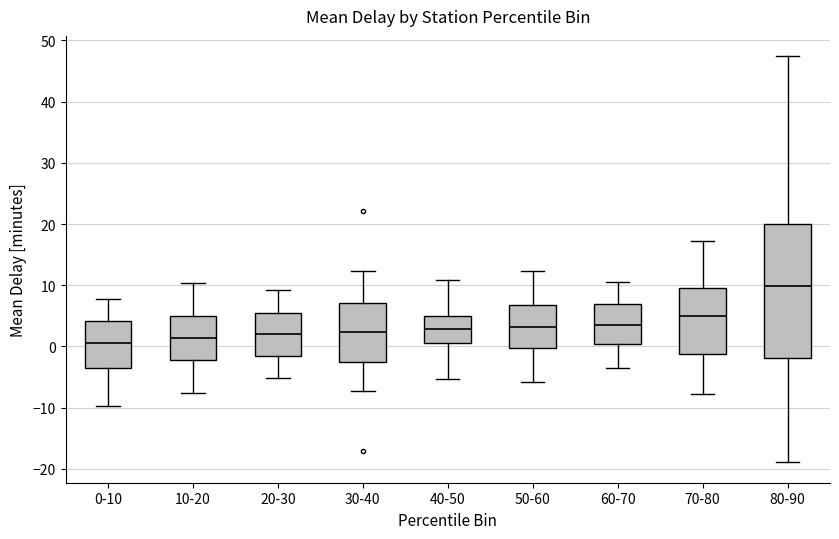

Reading left to right, transcribe this box plot: for each box, give where its median line is, the range the box spans, and where its two whiskers end, as read against the y-axis. The values are not printed on the chart, so give them approximately, as read against the axis.

0-10: median 1, box -4 to 4, whiskers -10 to 8
10-20: median 1, box -2 to 5, whiskers -8 to 10
20-30: median 2, box -2 to 5, whiskers -5 to 9
30-40: median 2, box -2 to 7, whiskers -7 to 12
40-50: median 3, box 1 to 5, whiskers -5 to 11
50-60: median 3, box 0 to 7, whiskers -6 to 12
60-70: median 4, box 0 to 7, whiskers -4 to 10
70-80: median 5, box -1 to 10, whiskers -8 to 17
80-90: median 10, box -2 to 20, whiskers -19 to 47